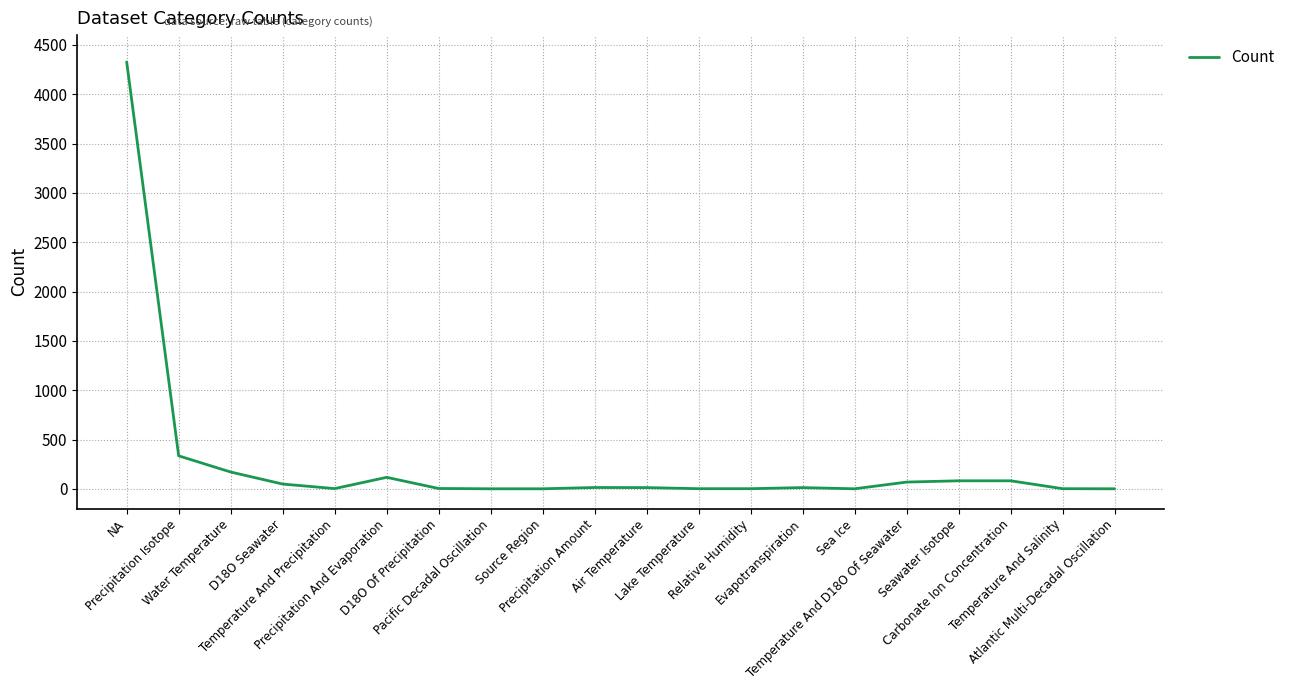

How many lines are shown in the chart?

1